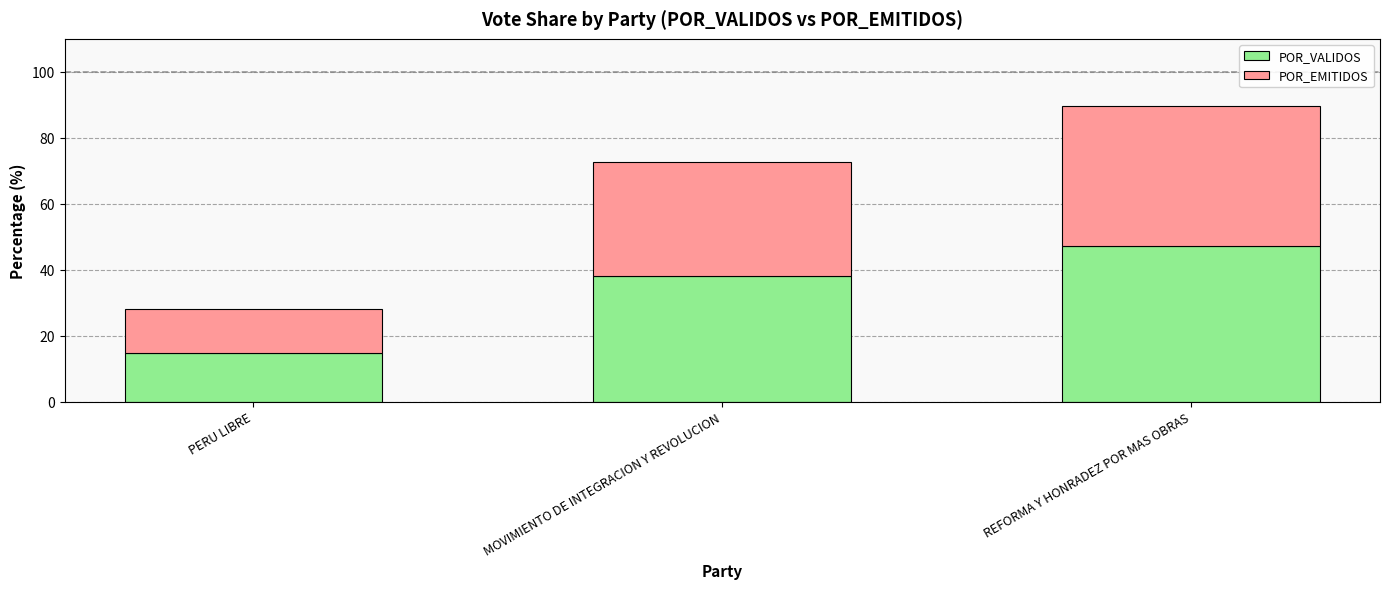

What is the sum of the POR_VALIDOS values at MOVIMIENTO DE INTEGRACION Y REVOLUCION and REFORMA Y HONRADEZ POR MAS OBRAS?

85.2